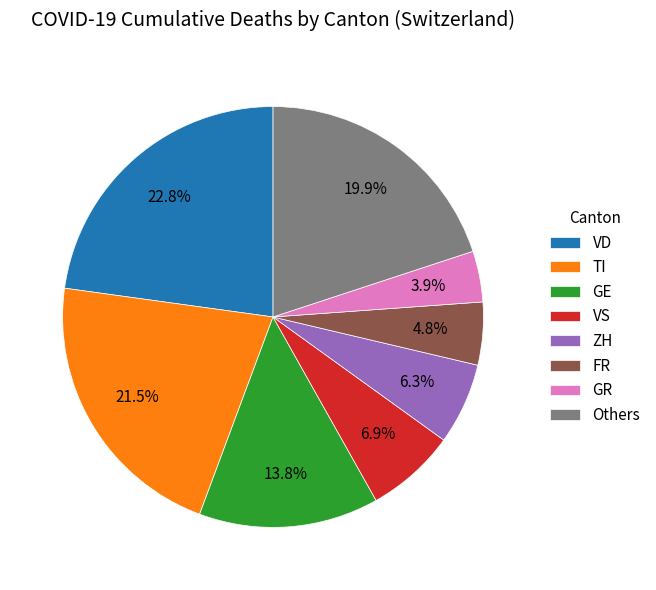

Which slice is the largest?

VD